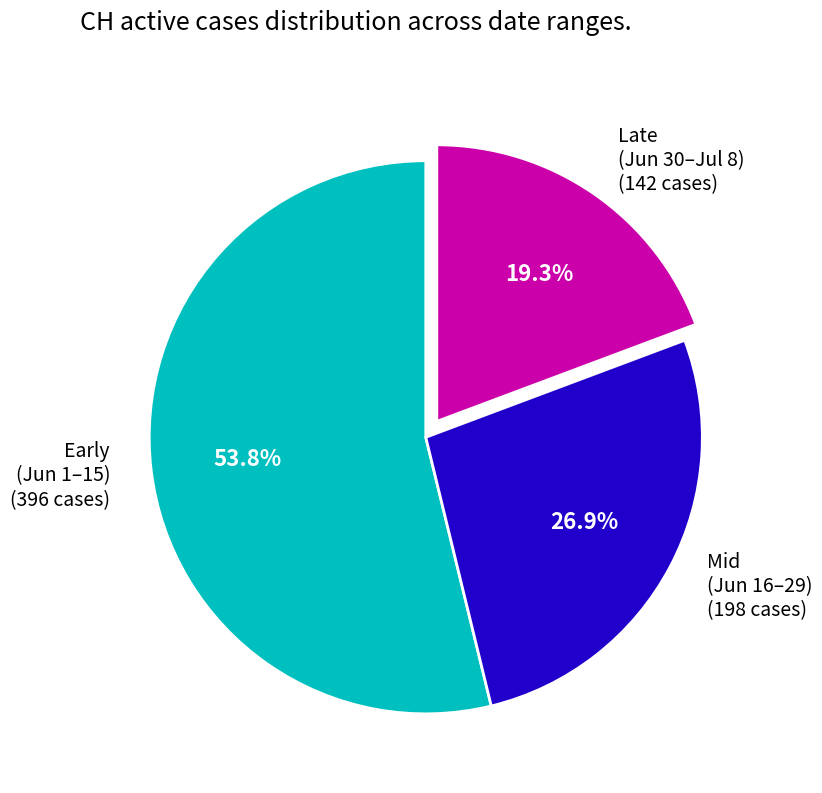

Does any single category account for the majority?

Yes